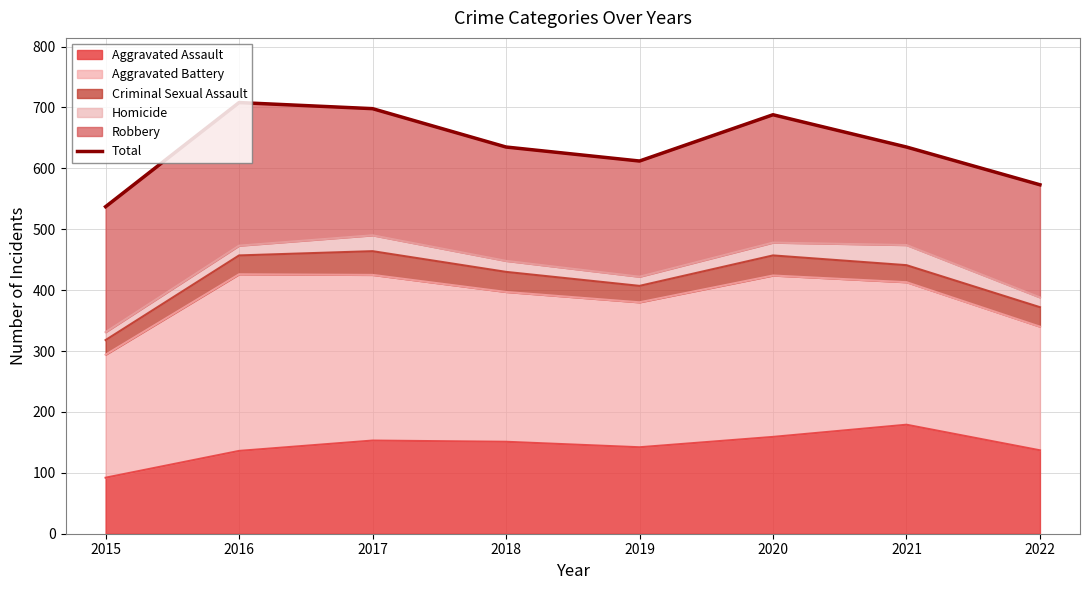

Rank the categories by value from lowest to highest.

2015, 2022, 2019, 2018, 2021, 2020, 2017, 2016